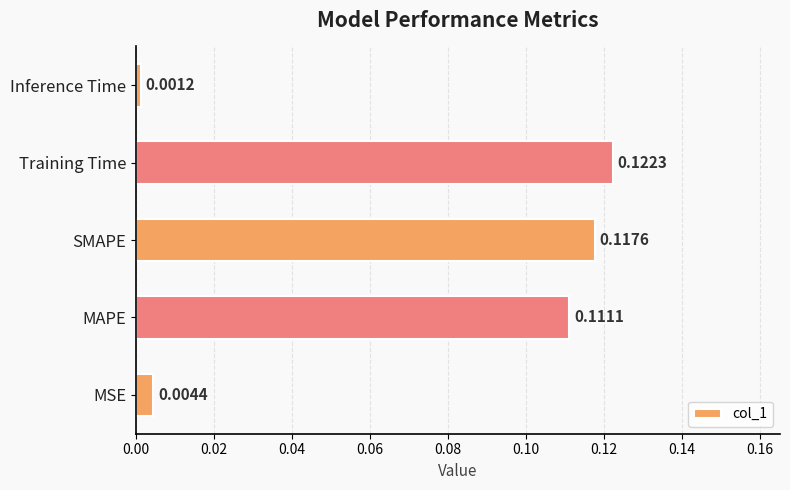

How many bars are there in total?

5